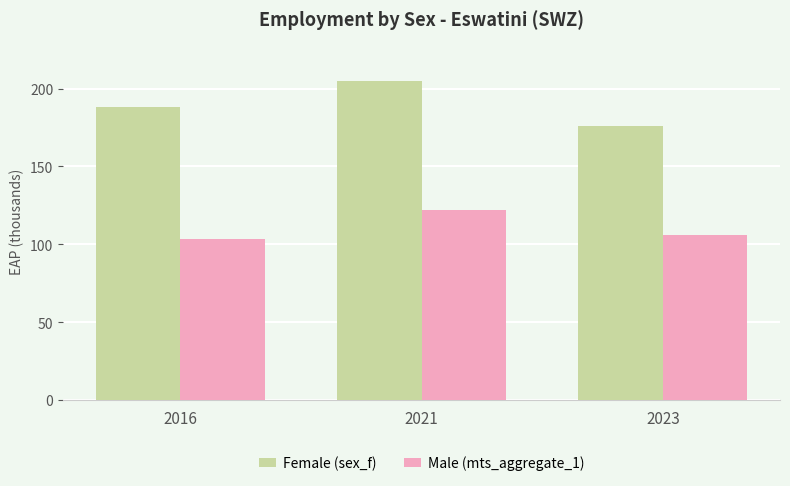

The Female (sex_f) series shows 73.2 at 2023. True or false?

False